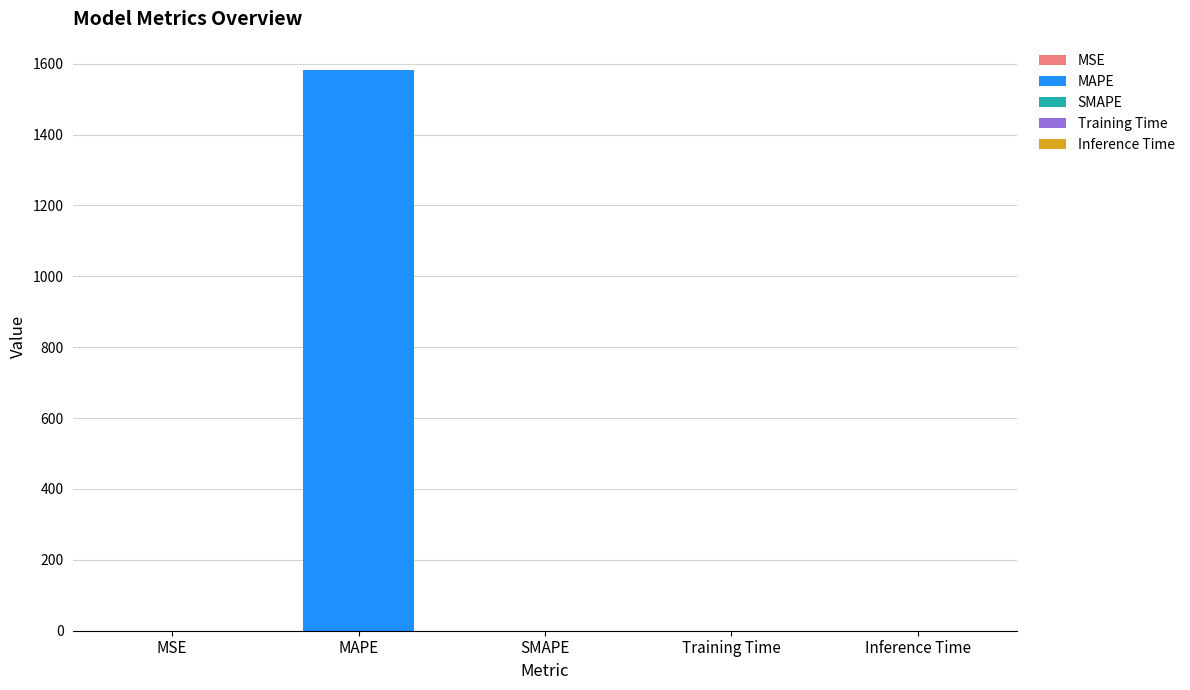

Reading right to left, extract all data points from this chart.

Inference Time=0.0	Training Time=0.0	SMAPE=0.0	MAPE=1583.1	MSE=0.0